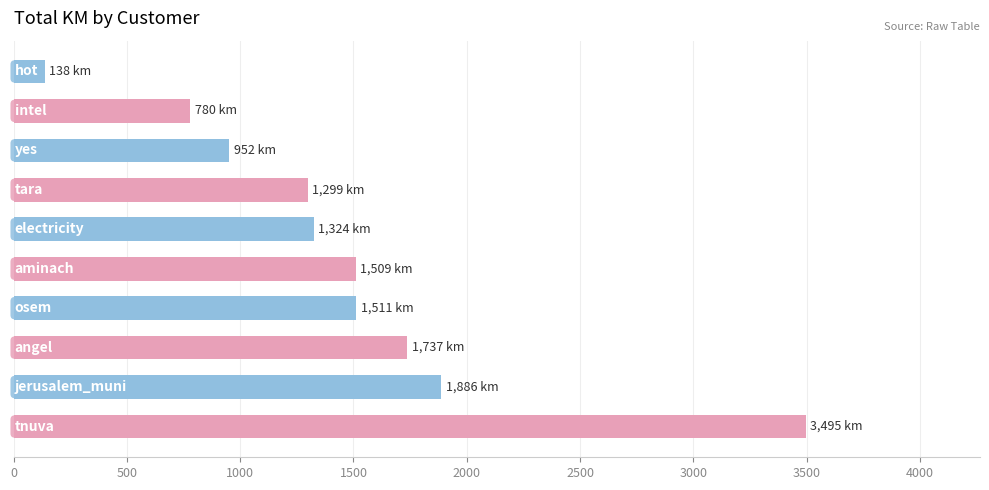

What is the sum of all values?

14630.9